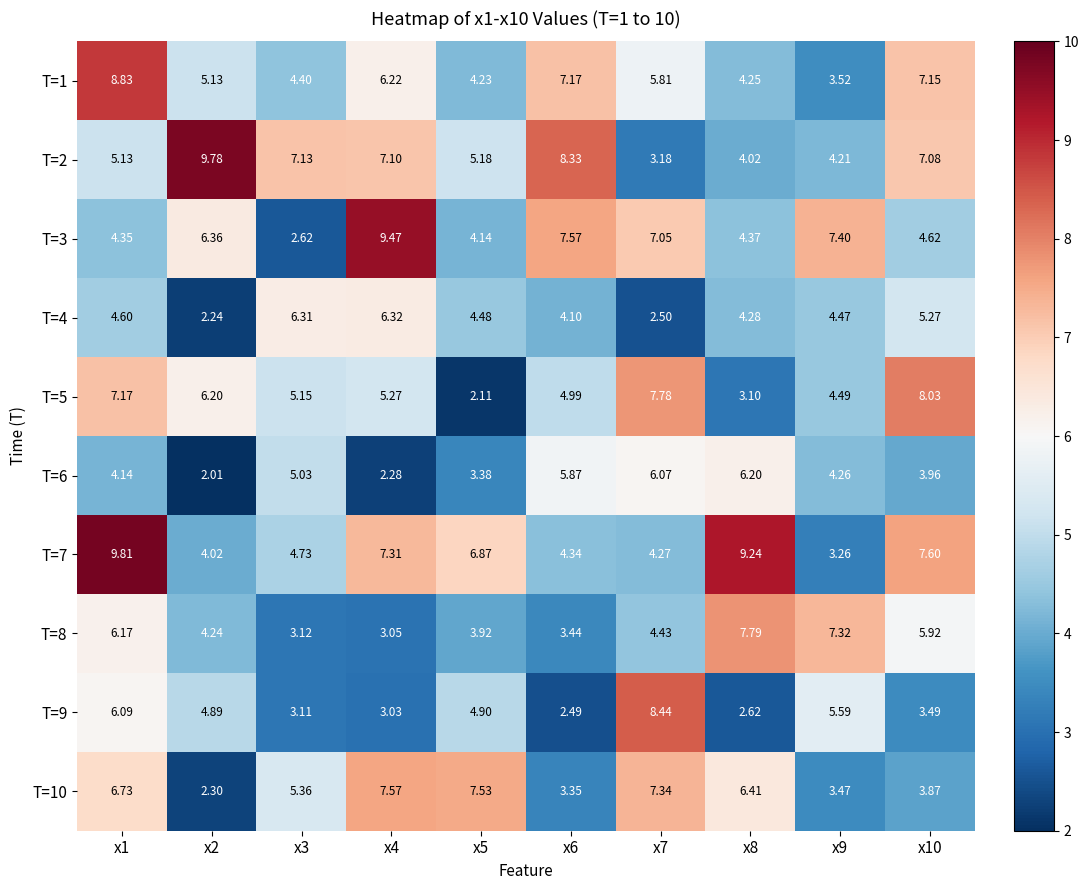

What is the total value across all series at x7?

56.9